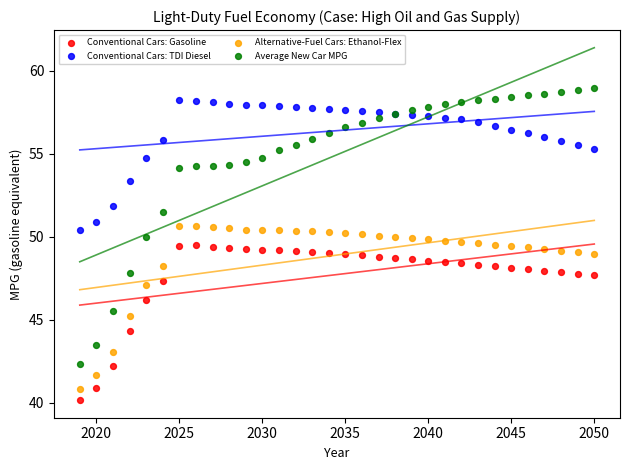

Which series contains the highest Y value?

Average New Car MPG